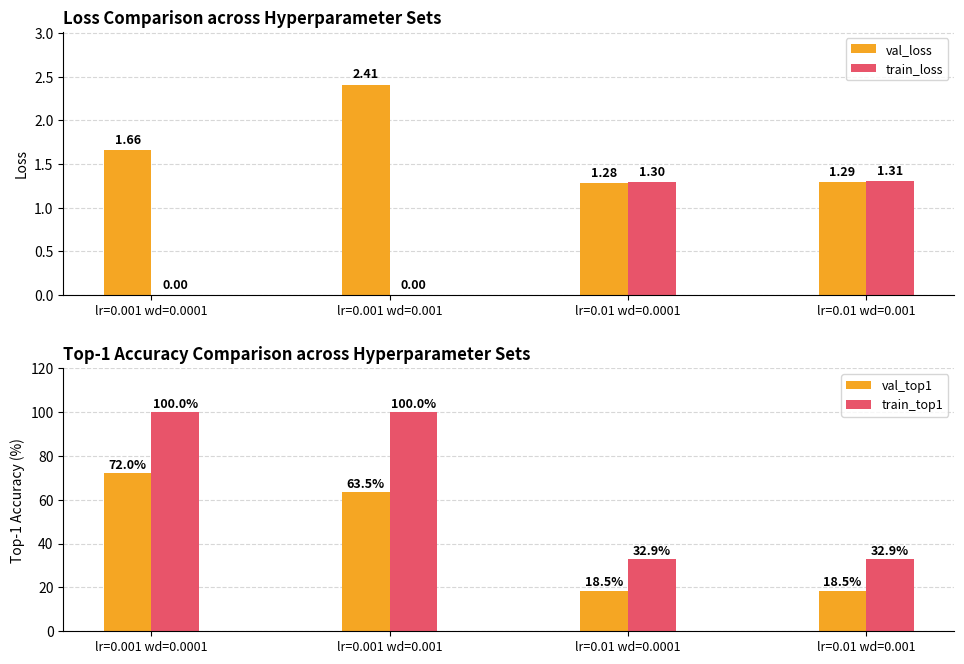

Reading left to right, list all the values displayed in this chart.

val_loss: 1.7	2.4	1.3	1.3
train_loss: 0.0	0.0	1.3	1.3
val_top1: 72.0	63.5	18.5	18.5
train_top1: 100.0	100.0	32.9	32.9